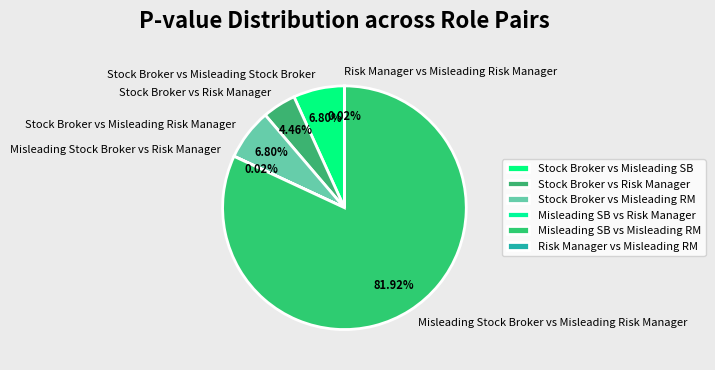

Does any single category account for the majority?

Yes